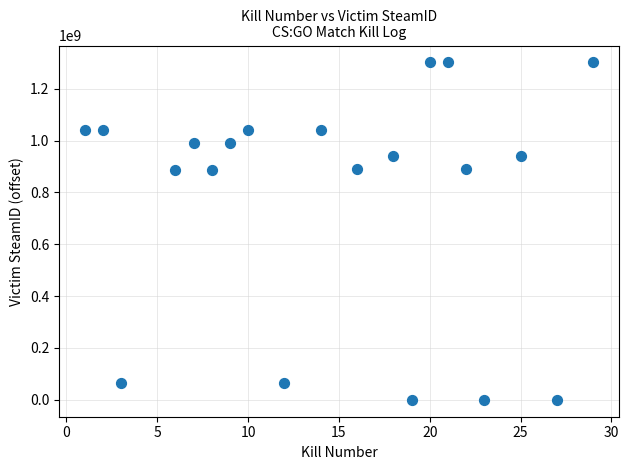

What is the range of X values (max minus min)?

28